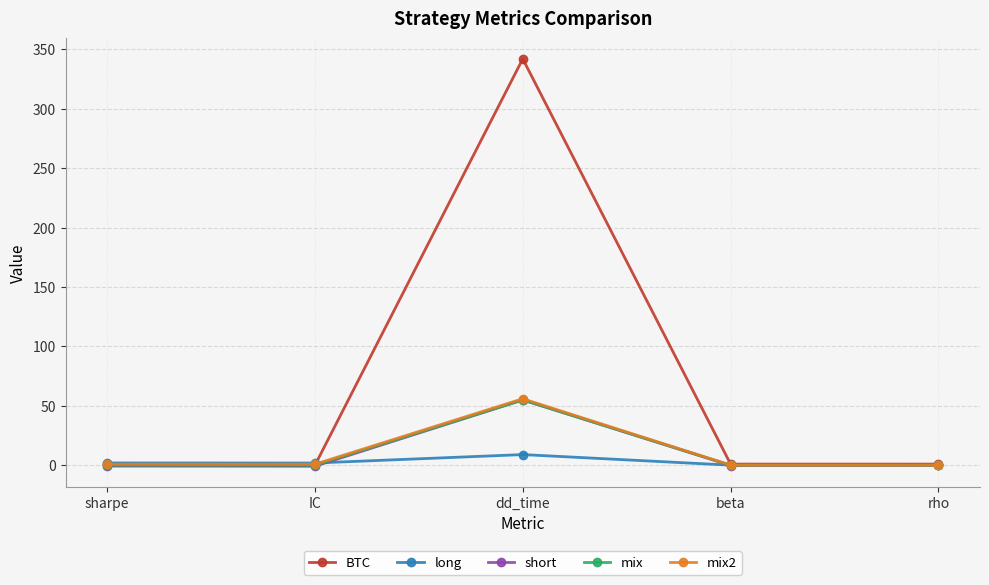

Between which two adjacent categories do BTC and long first intersect?

IC and dd_time